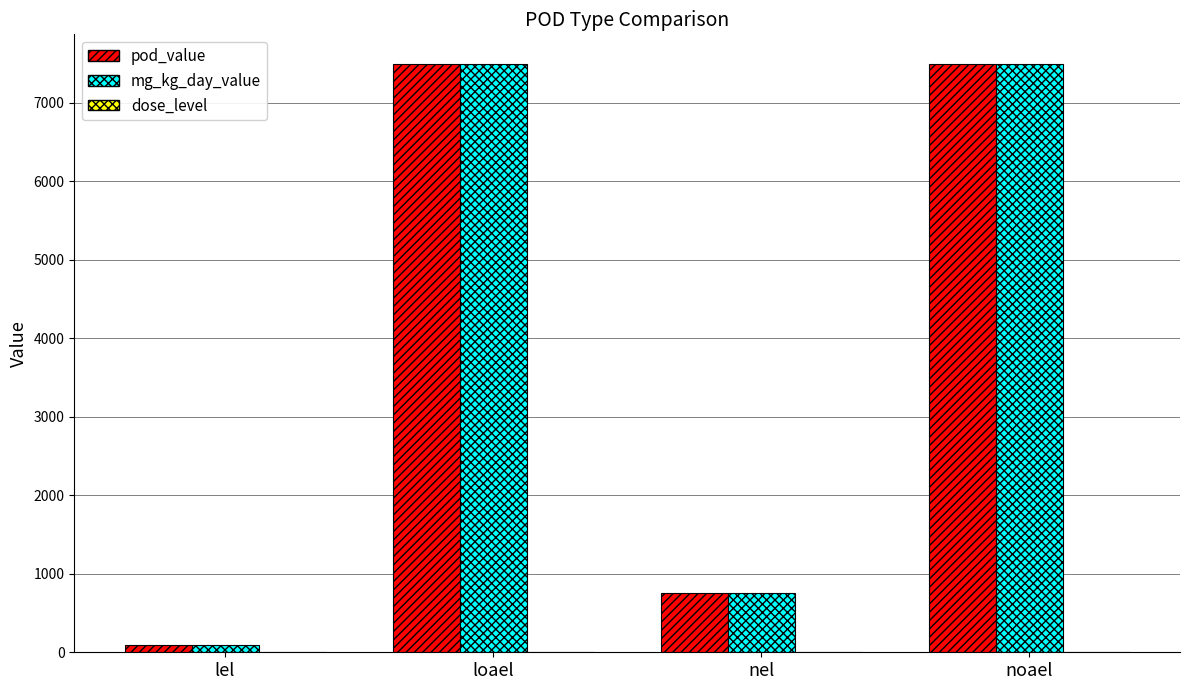

The value of mg_kg_day_value at noael is 12294. True or false?

False